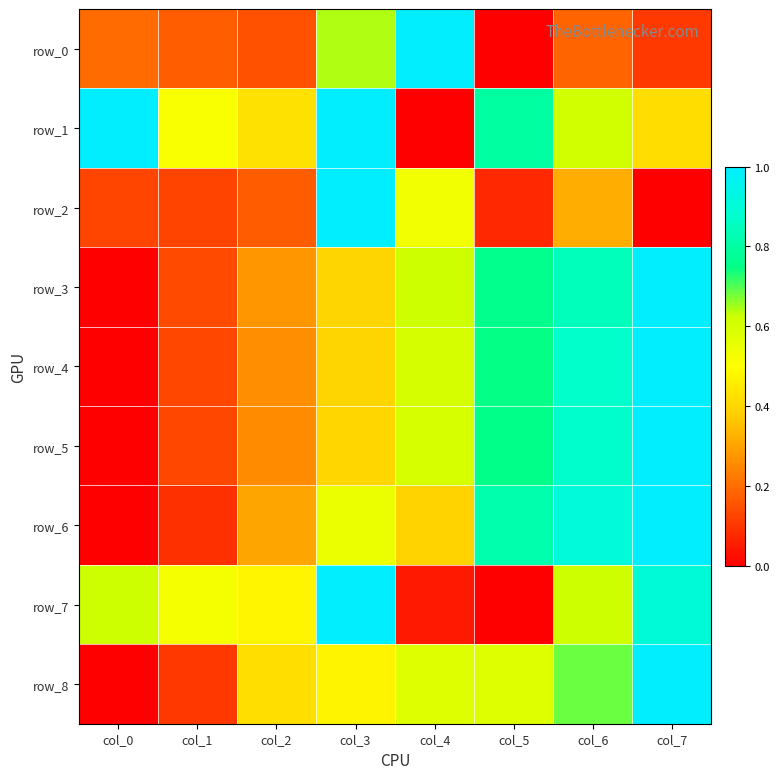

Rank the categories by row_0 value from highest to lowest.

col_4, col_3, col_0, col_6, col_1, col_2, col_7, col_5